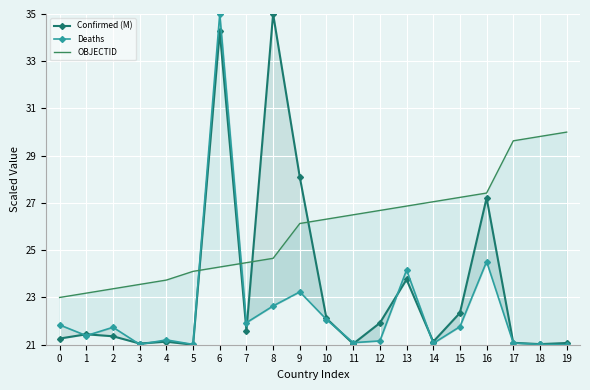

Which series has the largest total across all categories?

OBJECTID